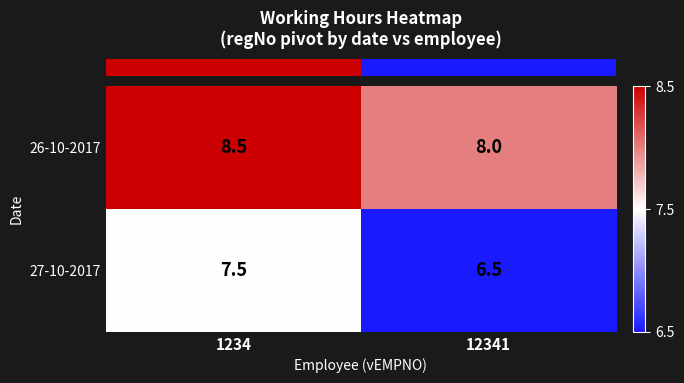

True or false: 27-10-2017 has a value of 6.5 at 12341.

True